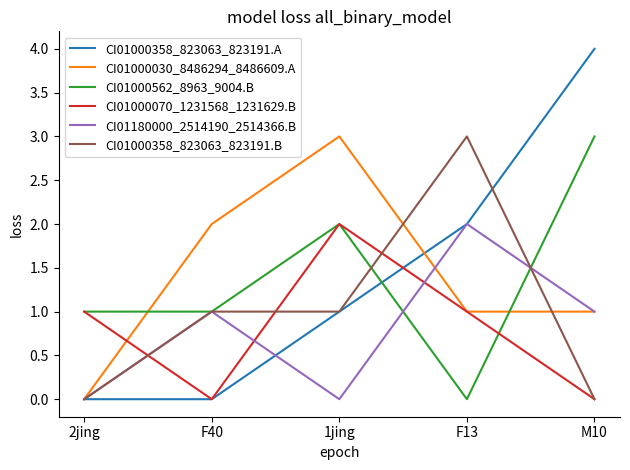

Is the value of CI01000358_823063_823191.A at 1jing greater than the value of CI01000358_823063_823191.B at 2jing?

Yes